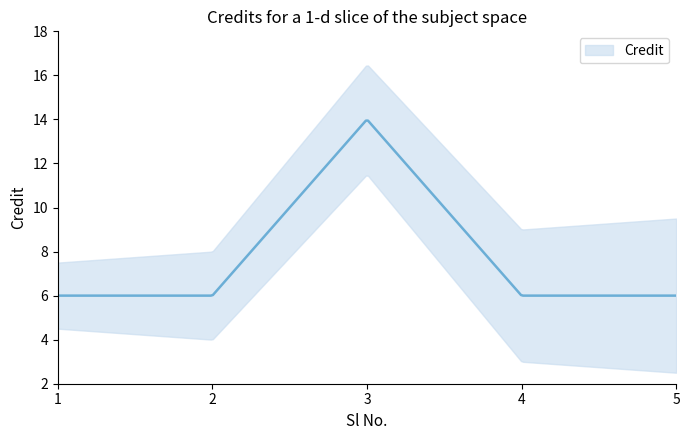

Reading right to left, transcribe all the data shown in this chart.

6	6	14	6	6